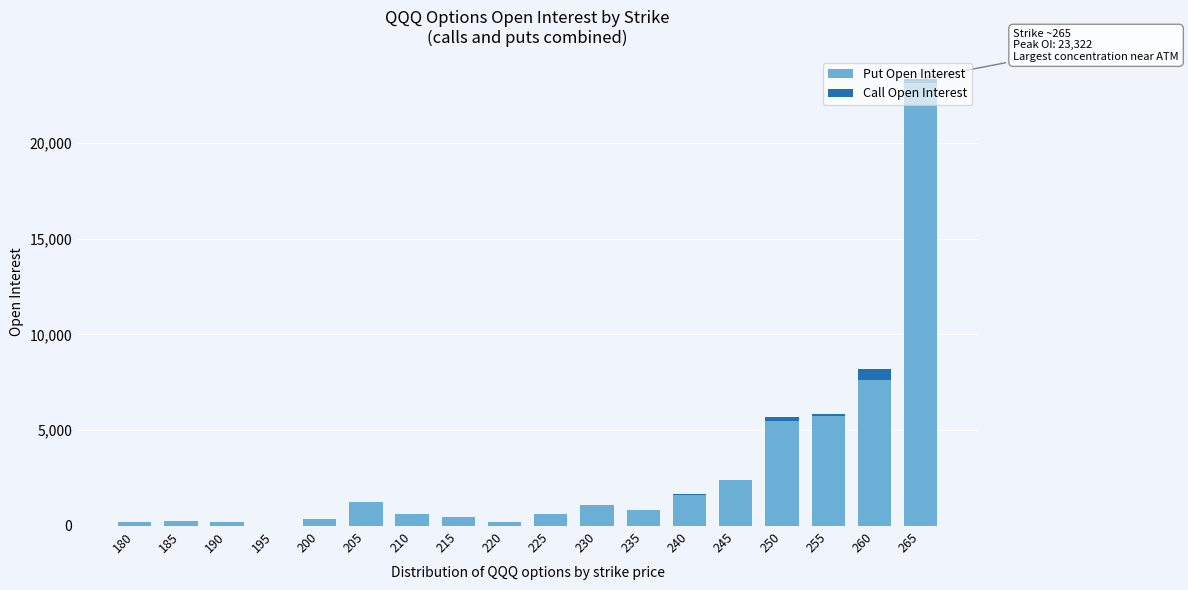

What is the highest value of the Put Open Interest series?

23135